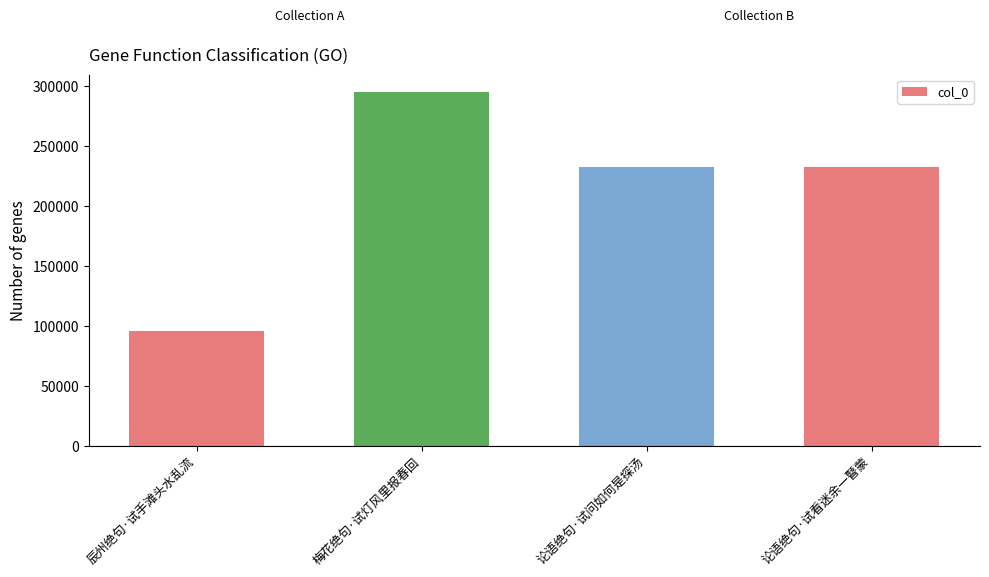

What is the difference between the maximum and minimum values?

198784